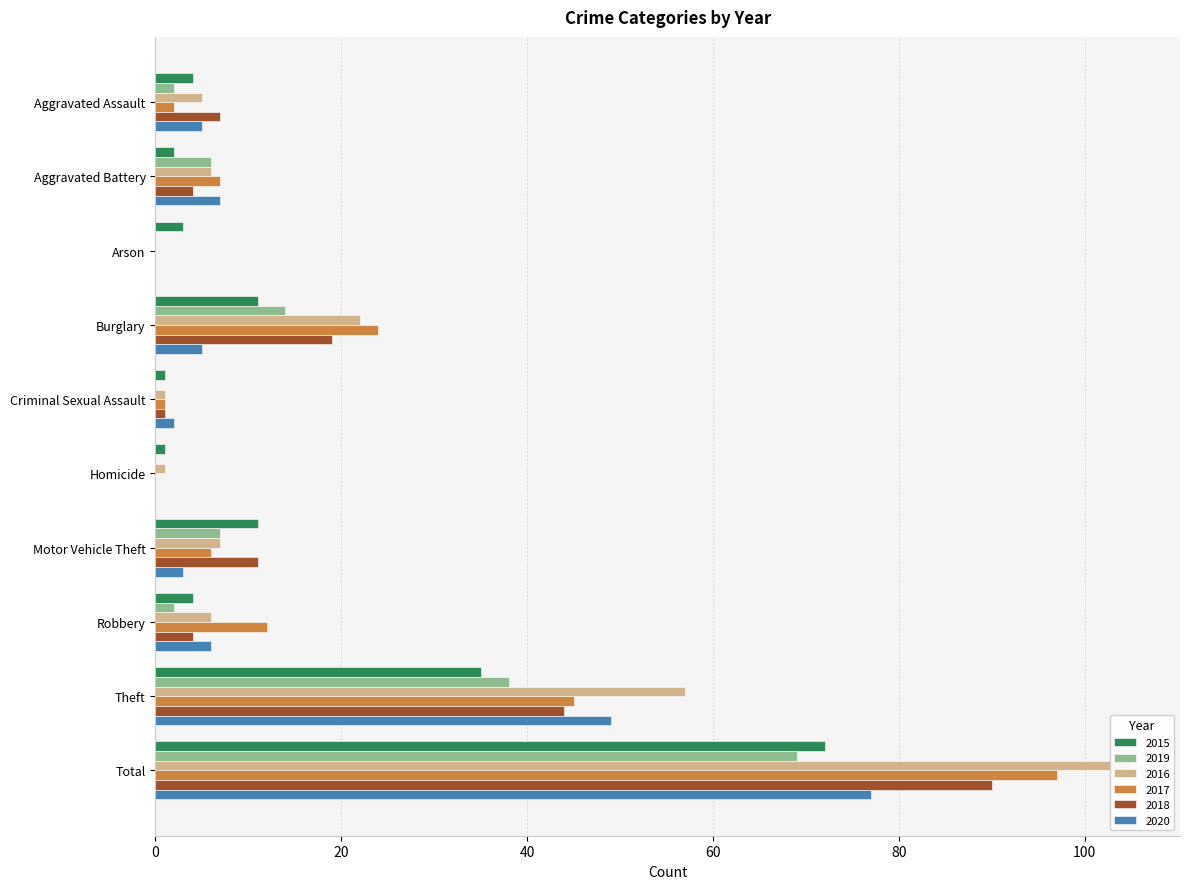

Is it true that 2019 equals 41 at Criminal Sexual Assault?

False